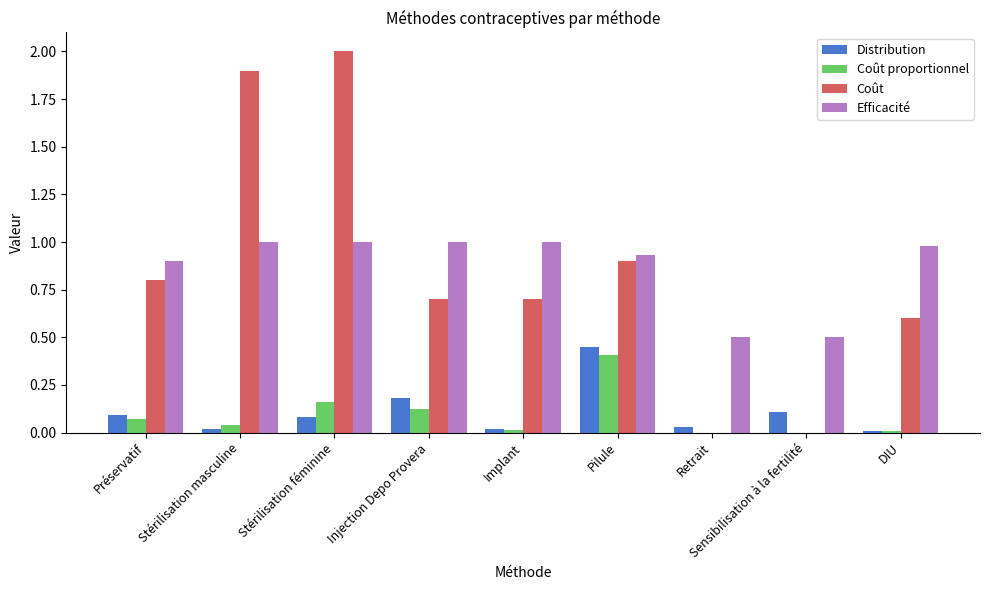

At which category is the sum across all series the highest?

Stérilisation féminine